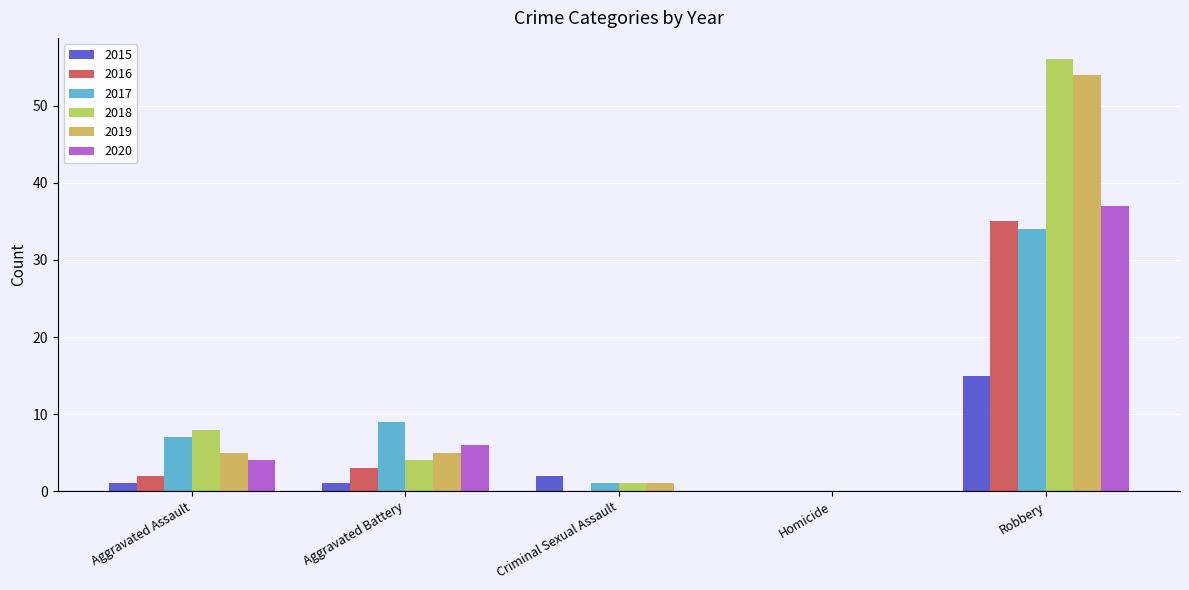

Reading left to right, list all the values displayed in this chart.

2015: Aggravated Assault=1	Aggravated Battery=1	Criminal Sexual Assault=2	Homicide=0	Robbery=15
2016: Aggravated Assault=2	Aggravated Battery=3	Criminal Sexual Assault=0	Homicide=0	Robbery=35
2017: Aggravated Assault=7	Aggravated Battery=9	Criminal Sexual Assault=1	Homicide=0	Robbery=34
2018: Aggravated Assault=8	Aggravated Battery=4	Criminal Sexual Assault=1	Homicide=0	Robbery=56
2019: Aggravated Assault=5	Aggravated Battery=5	Criminal Sexual Assault=1	Homicide=0	Robbery=54
2020: Aggravated Assault=4	Aggravated Battery=6	Criminal Sexual Assault=0	Homicide=0	Robbery=37